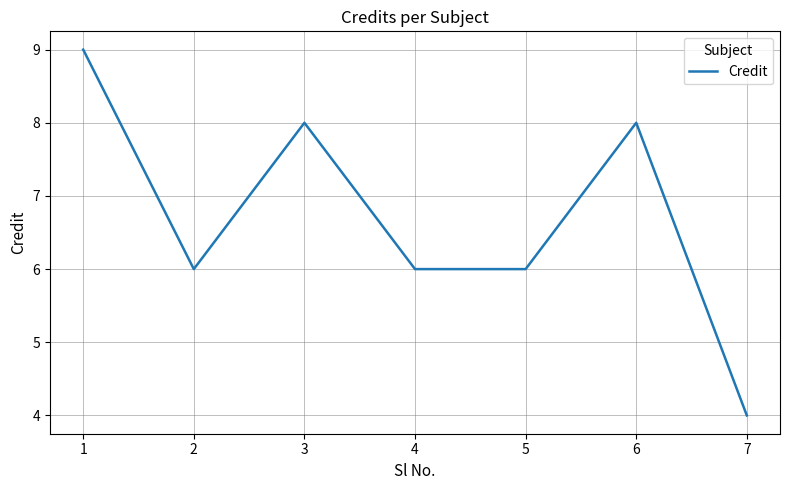

The chart shows a value of 4 at 7. True or false?

True